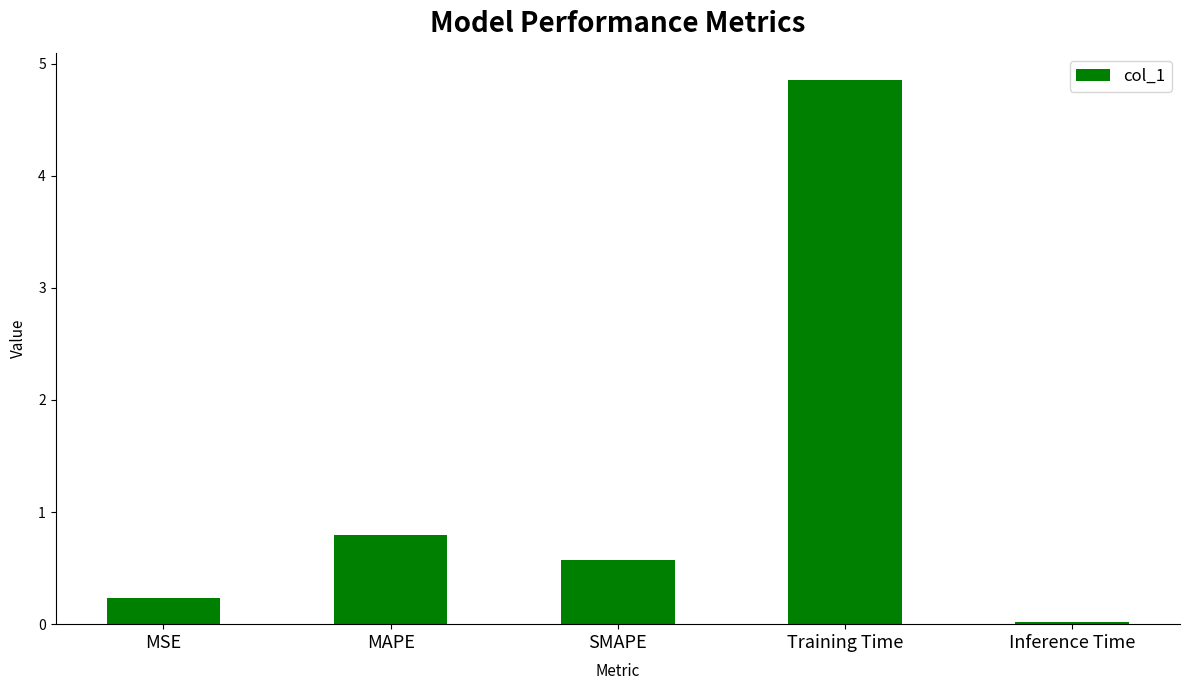

Which category has the highest value across all series?

Training Time